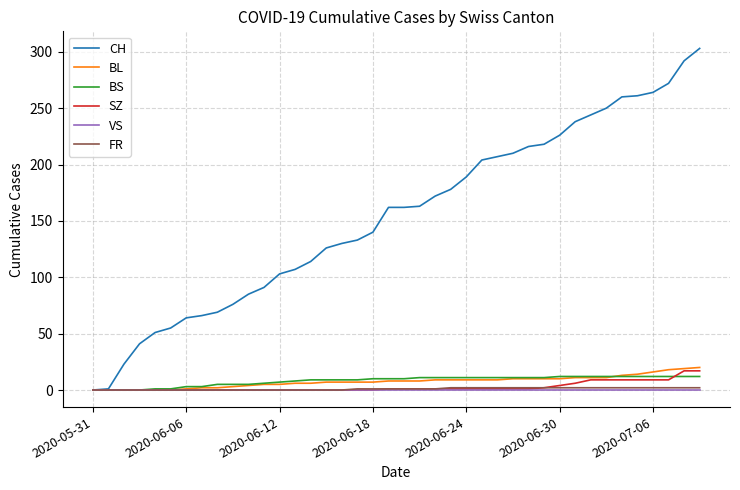

Which series has the largest total across all categories?

CH